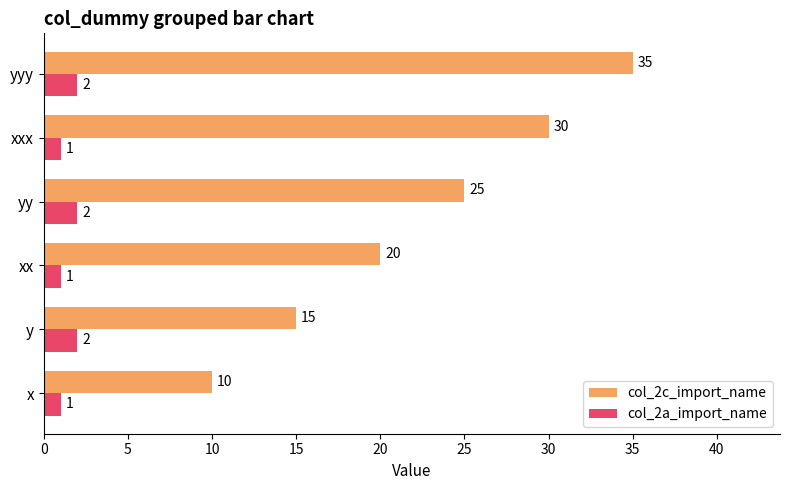

Which series has the widest spread of values?

col_2c_import_name